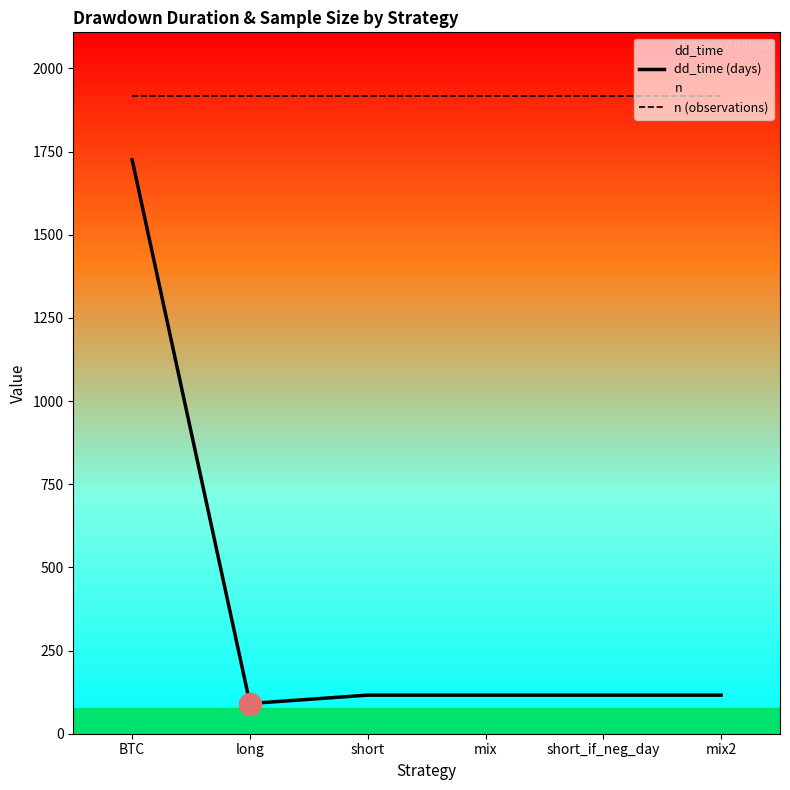

The dd_time (days) series shows 160.5 at long. True or false?

False